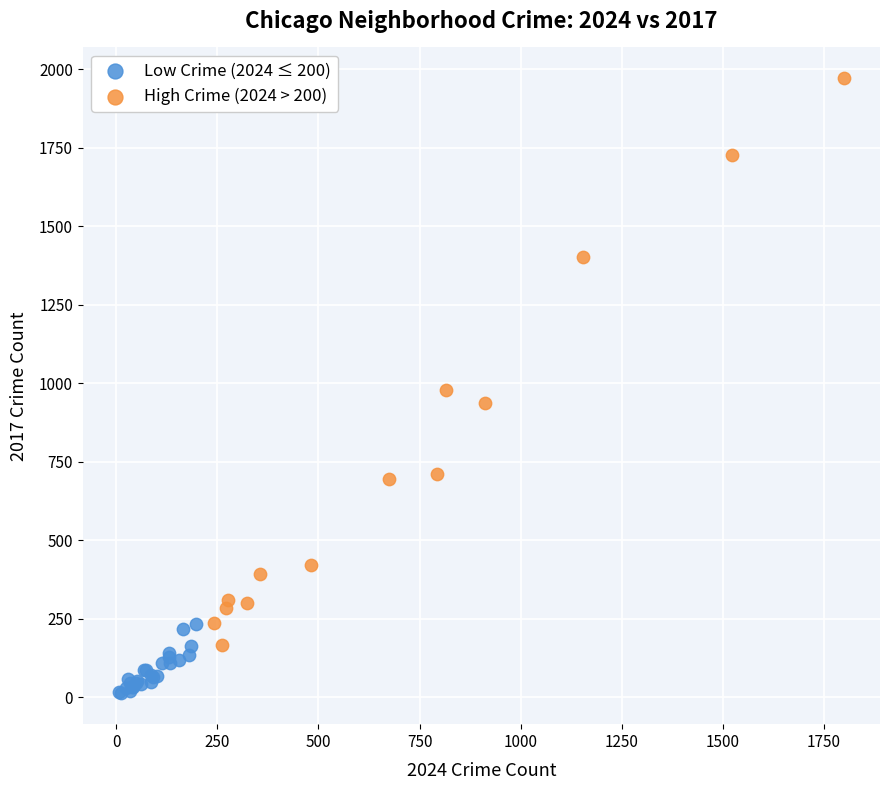

Which series contains the highest Y value?

High Crime (2024 > 200)